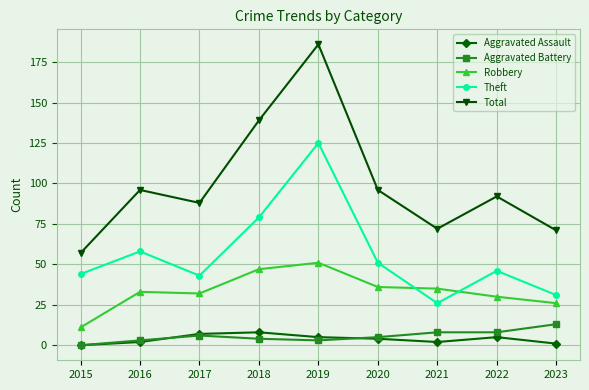

Count the number of data series in this chart.

5